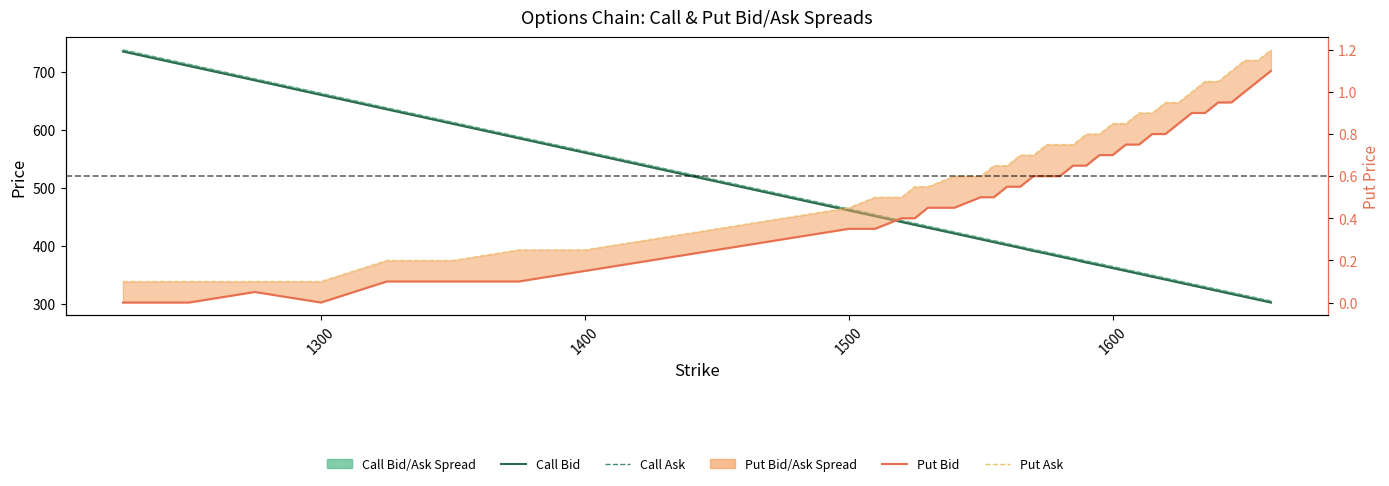

Is this an area chart (filled region under the line)?

No